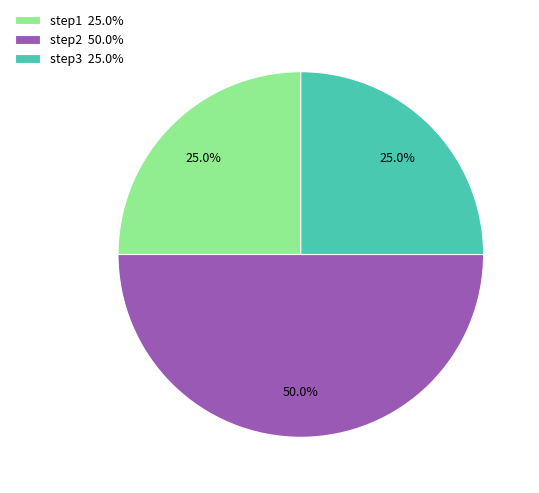

What percentage is the step1 slice, to the nearest percent?

25%